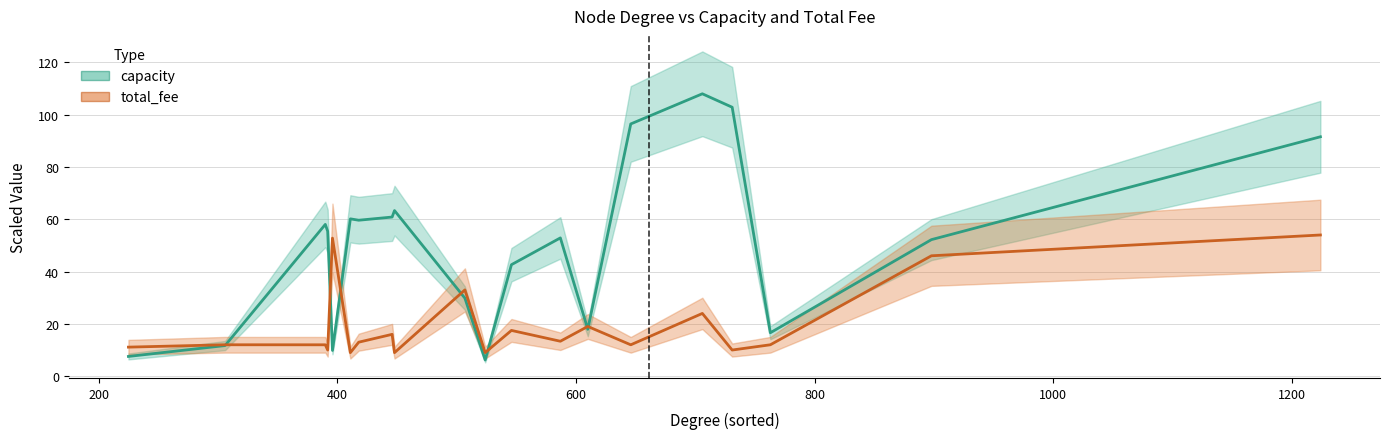

How many intersections are there between capacity and total_fee?

7